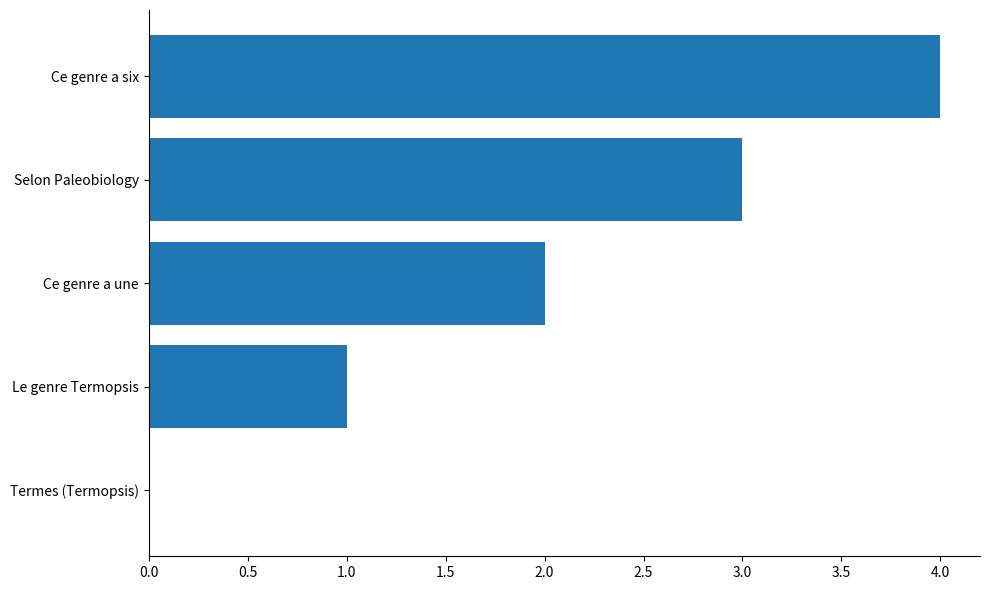

Which has a higher value, Selon Paleobiology or Termes (Termopsis)?

Selon Paleobiology